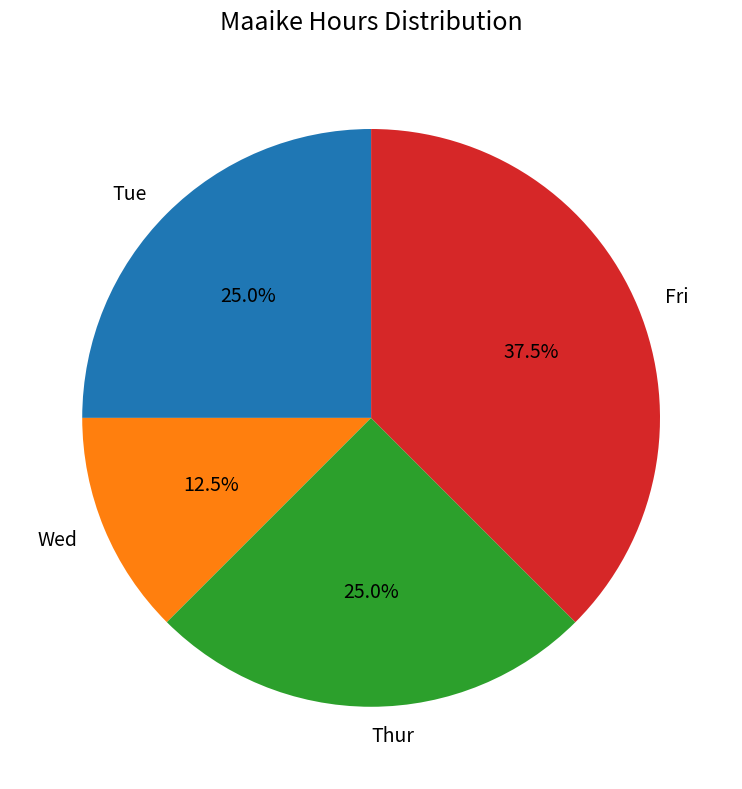

True or false: Thur accounts for 25% of the total.

True